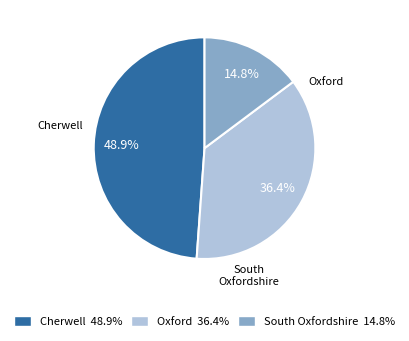

To the nearest percent, what portion does Oxford represent?

36%